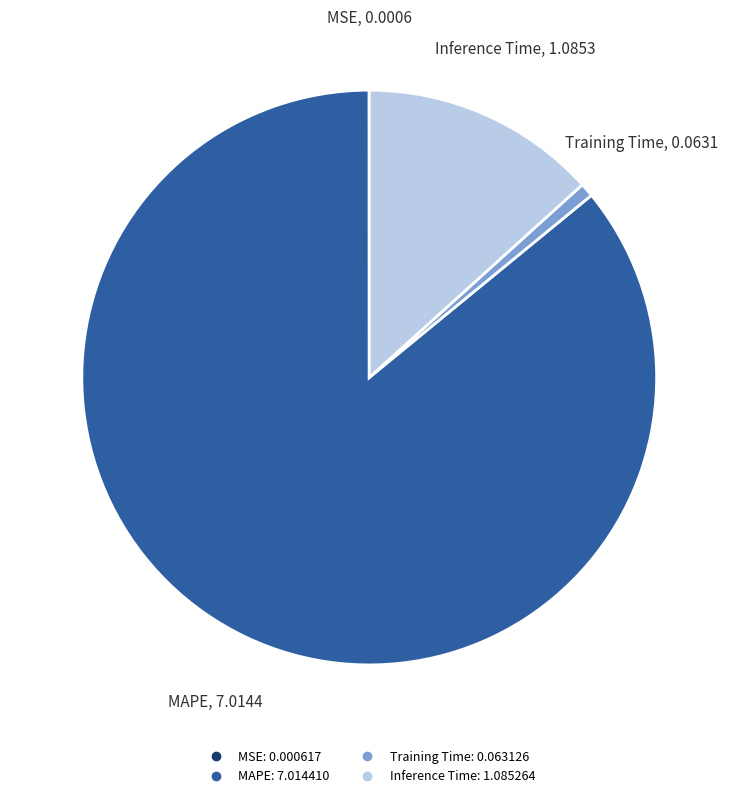

True or false: Training Time accounts for 11% of the total.

False